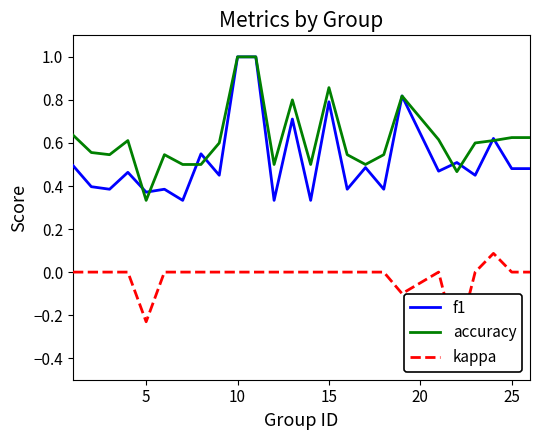

Is it true that f1 equals 0.2 at 10?

False